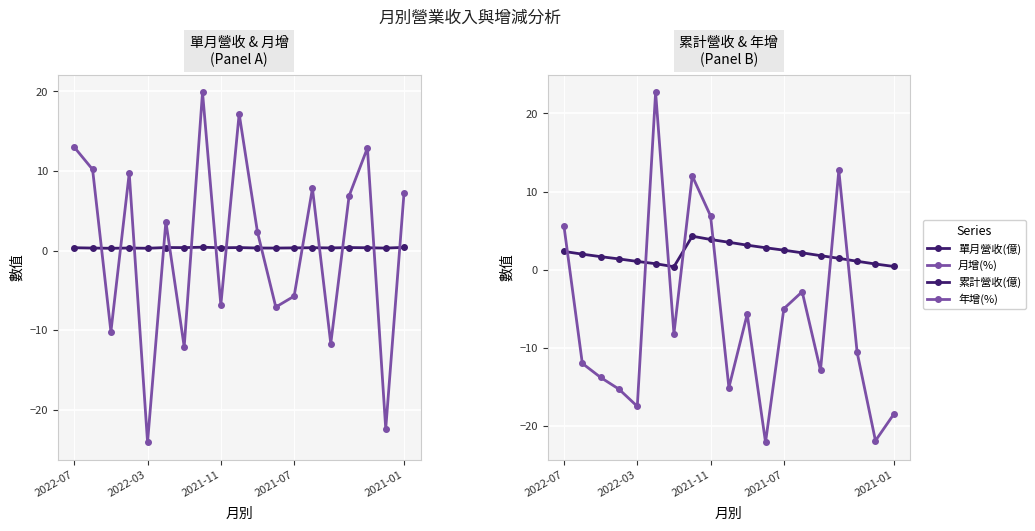

Where is the first local minimum for 累計營收(億)?

6